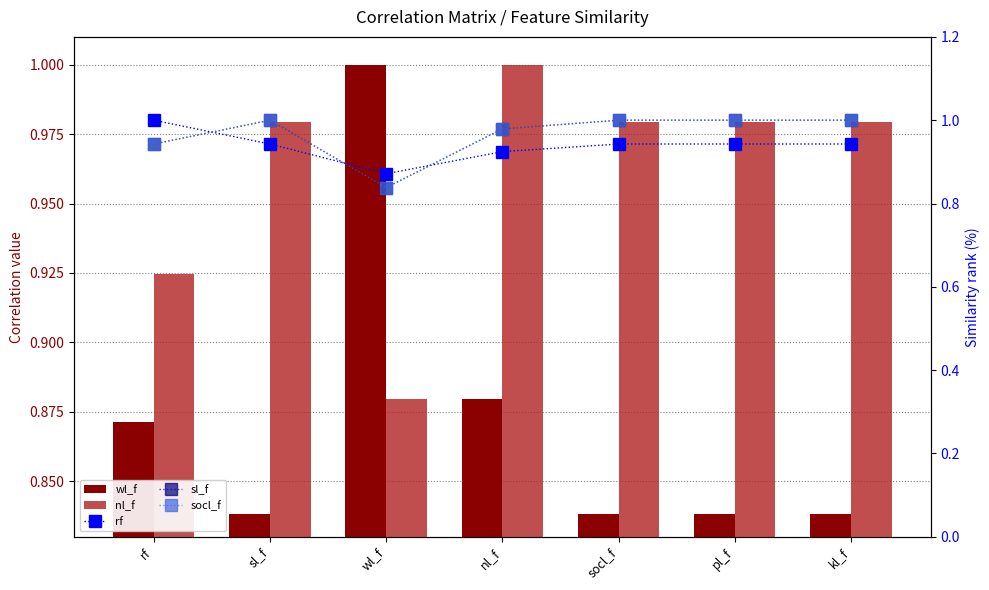

What is the difference between the highest and lowest values at kl_f?

0.2